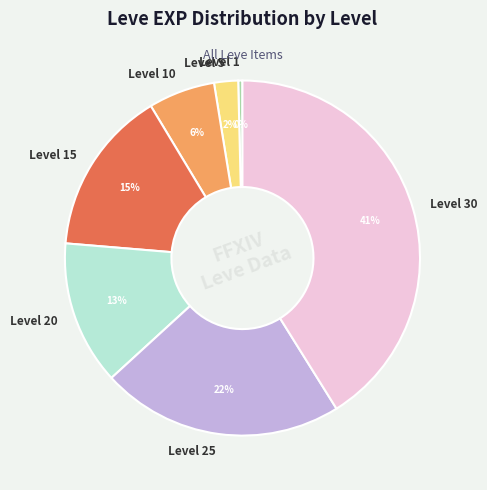

What is the ratio of the value at Level 30 to the value at Level 10?

6.8